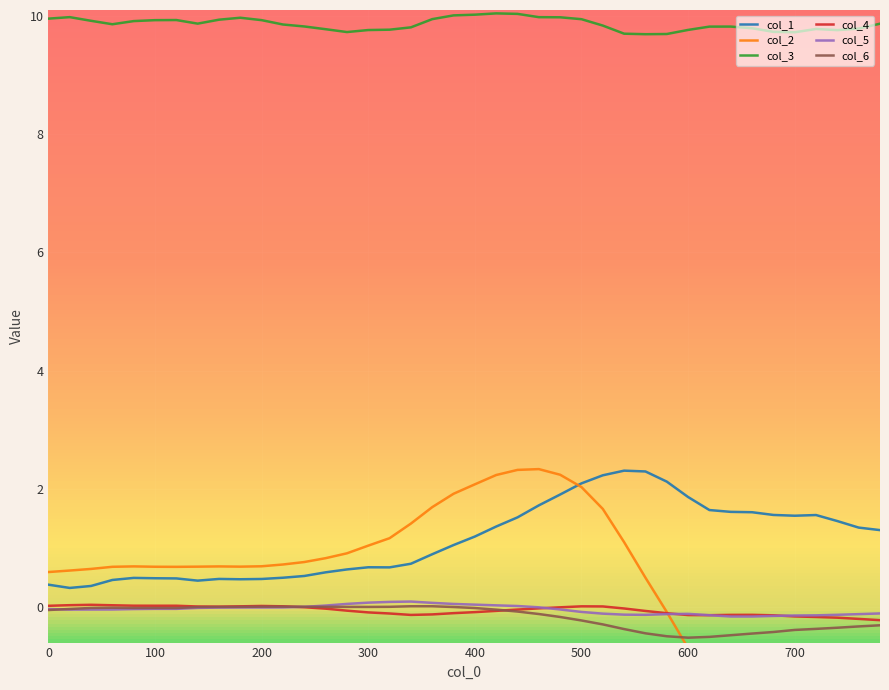

What is the sum of all col_3 values?

394.4